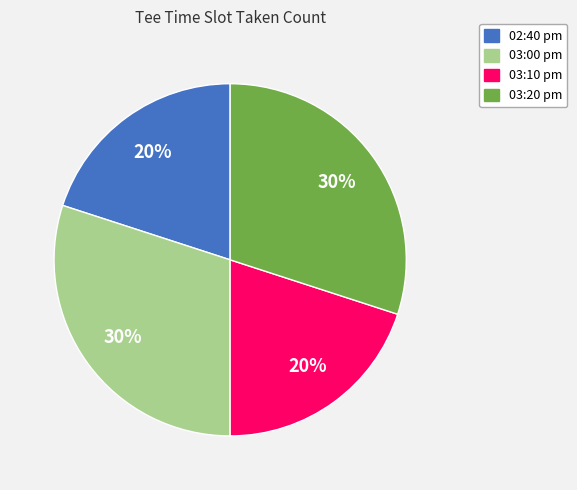

The 03:10 pm slice represents 20% of the pie. True or false?

True